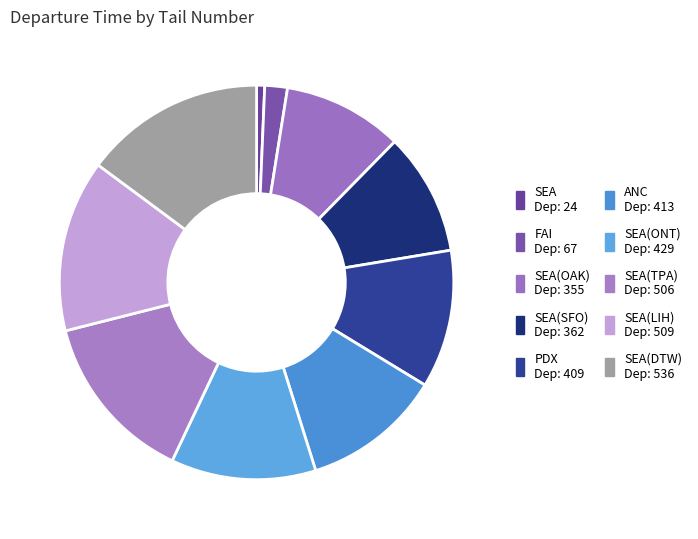

How many segments does this pie chart have?

10